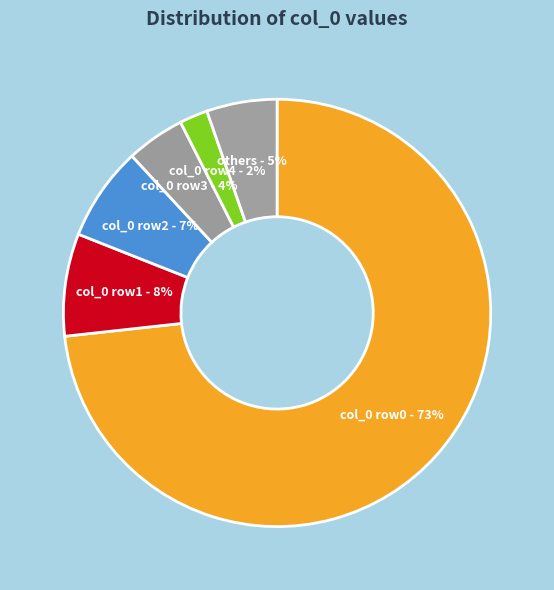

Is the sum of others - 5% and col_0 row4 - 2% greater than half?

No